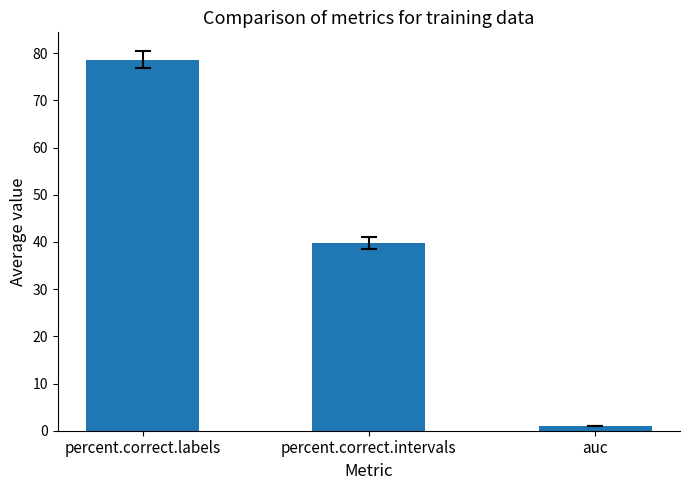

Which label corresponds to the smallest value in the chart?

auc